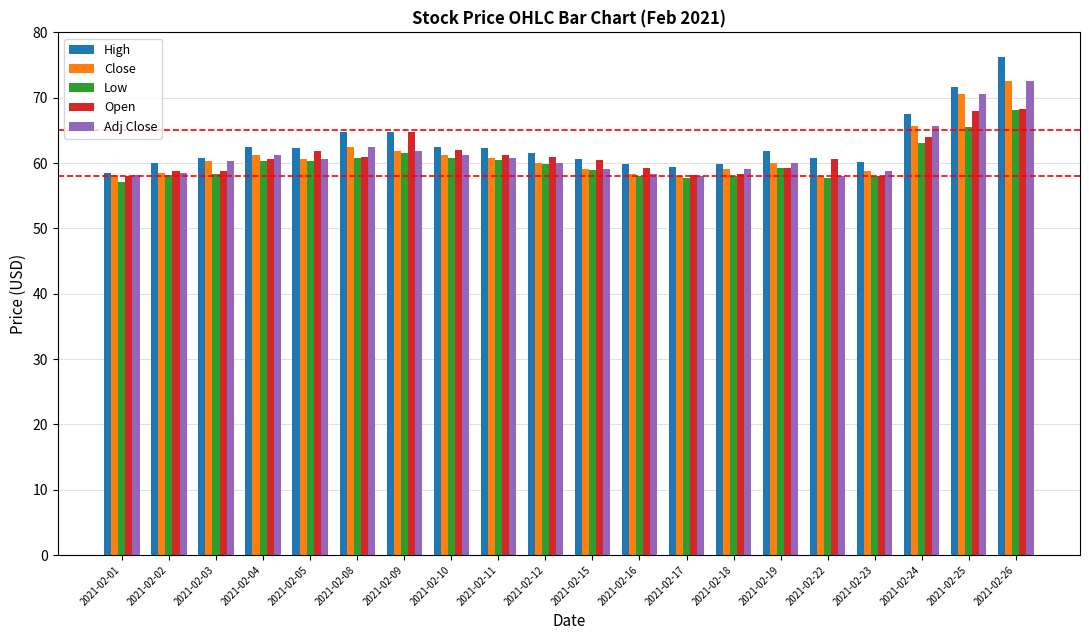

What are all the series names shown in the legend?

High, Close, Low, Open, Adj Close